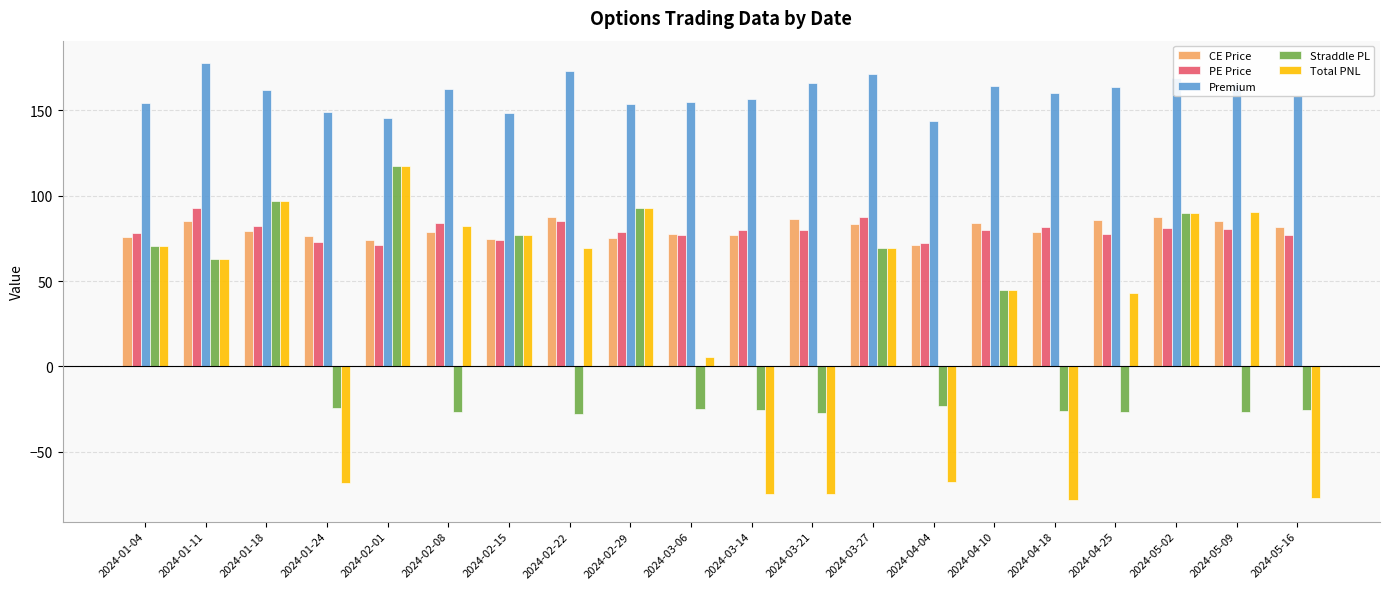

At how many categories does at least one series exceed 126?

20